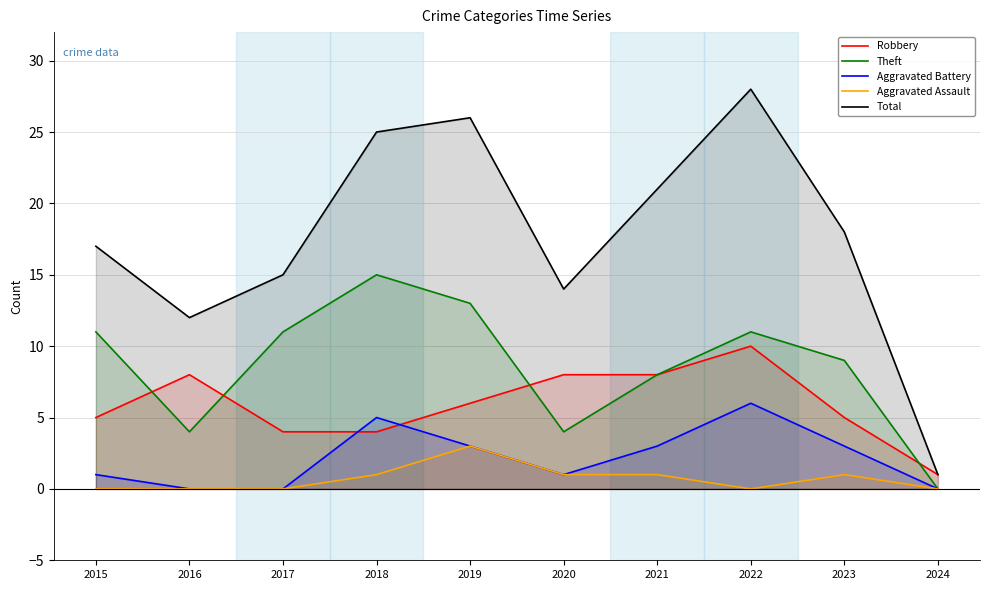

Does the chart display data point markers on the line(s)?

No